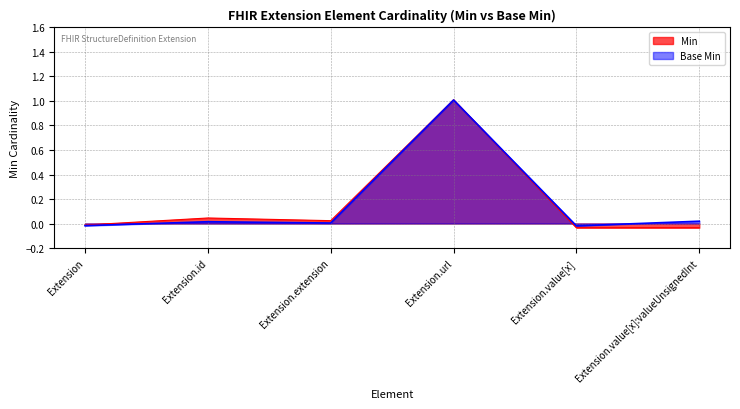

How many lines are shown in the chart?

2